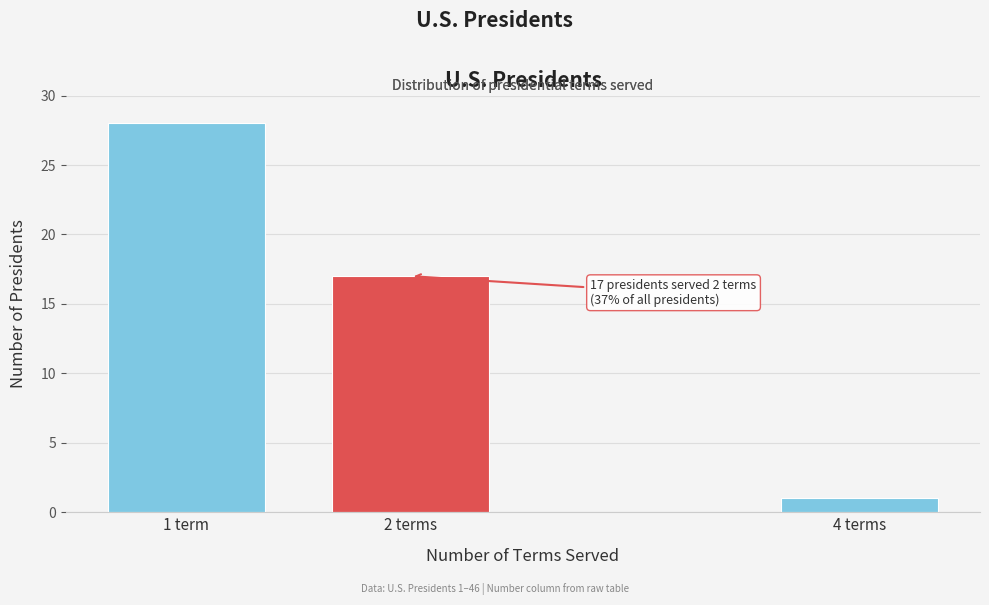

Reading left to right, transcribe all the data shown in this chart.

1 term=28	2 terms=17	4 terms=1